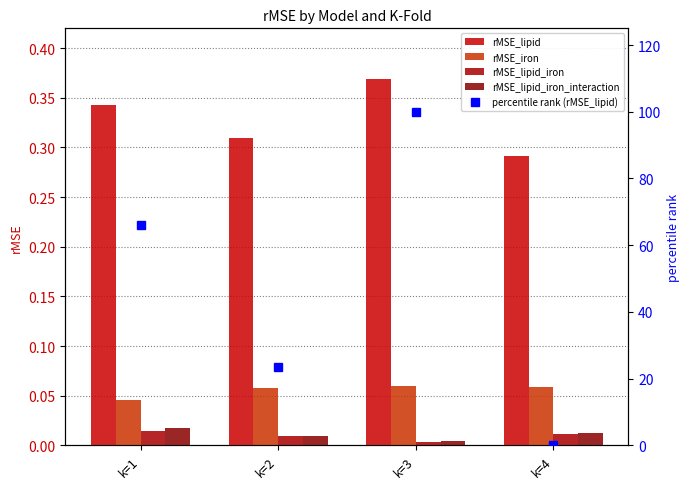

What is the sum of all rMSE_lipid values?

1.3